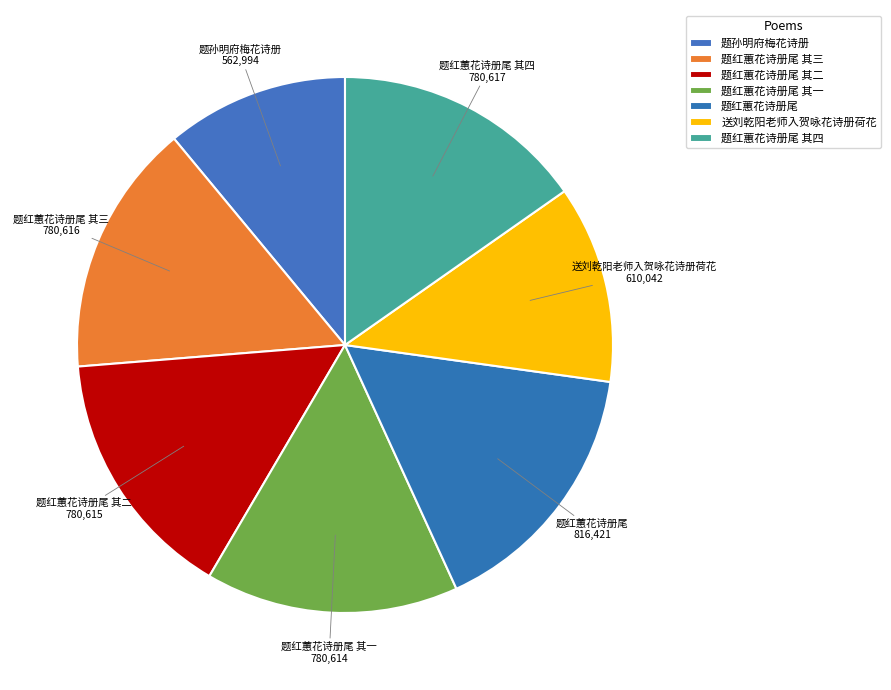

Count the number of slices in the pie.

7